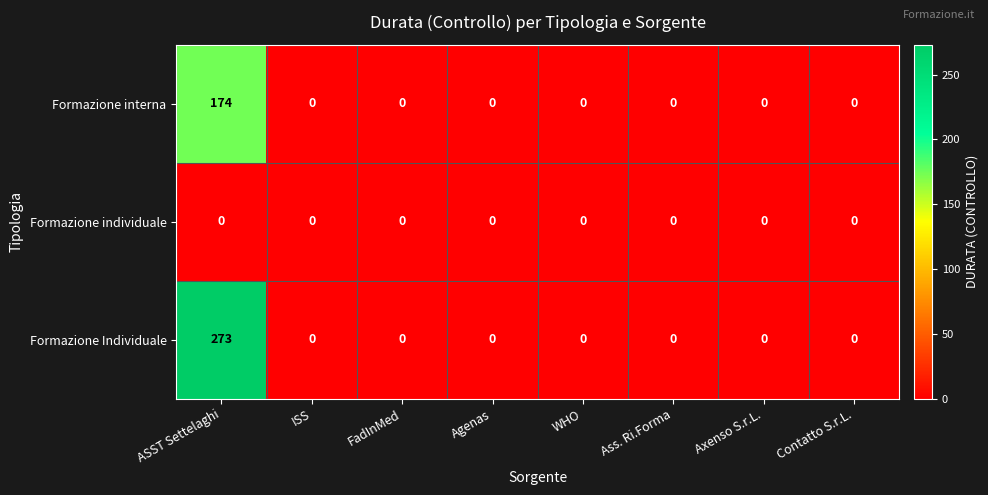

Which label corresponds to the largest value in the chart?

ASST Settelaghi